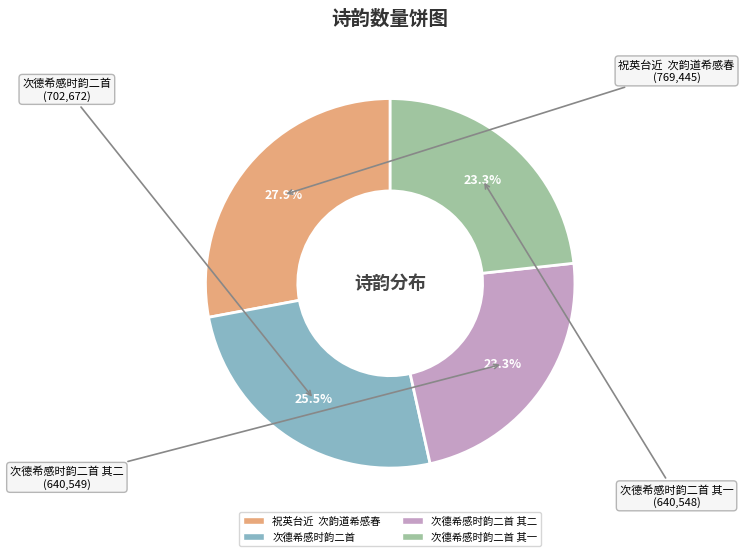

Is there a majority slice in this chart?

No